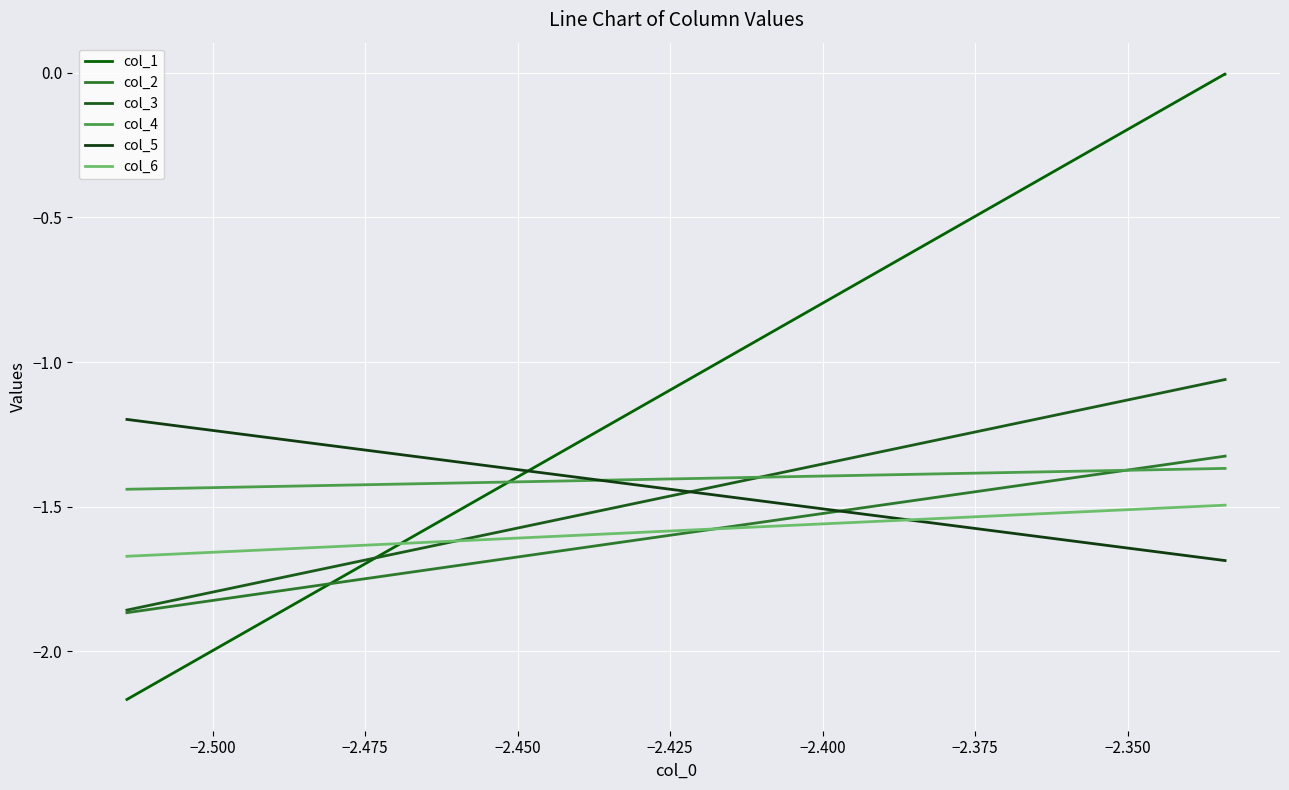

True or false: col_2 has more than 1 interior local peaks.

False